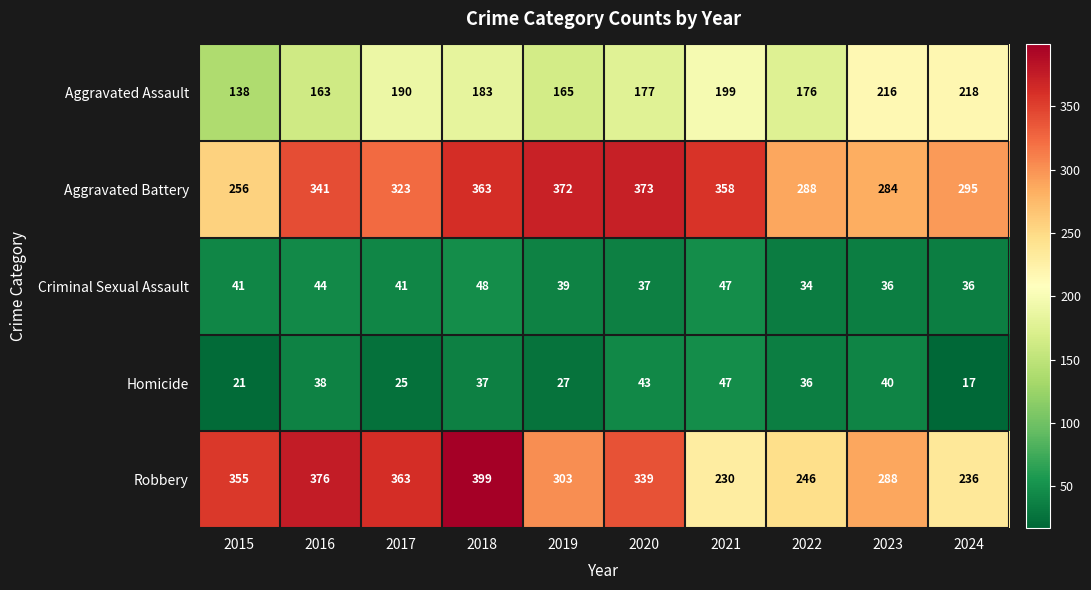

What is the difference between the Aggravated Assault values at 2017 and 2018?

7